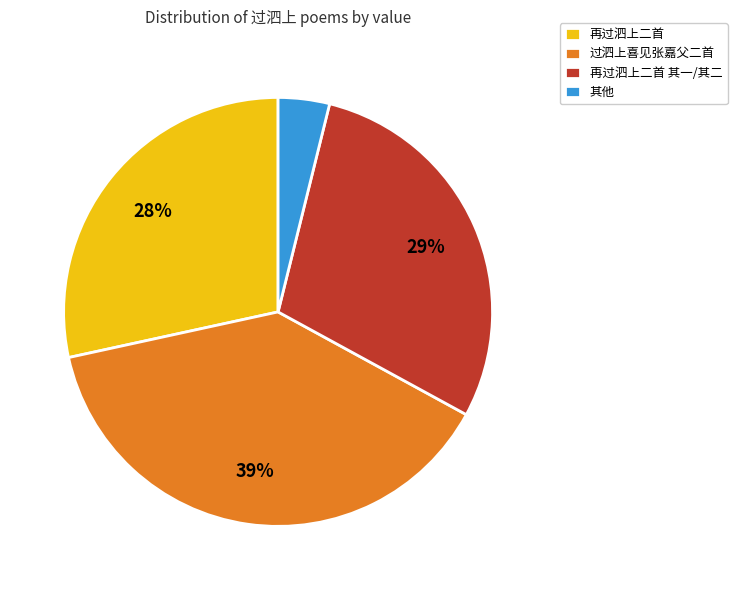

To the nearest percent, what percentage of the pie is 再过泗上二首 其一/其二?

29%